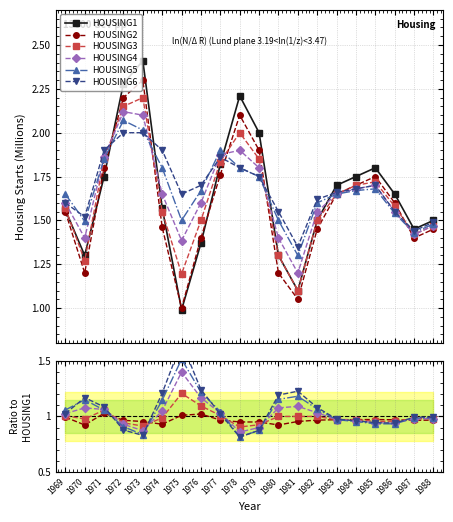

Which has a higher value, 1982 or 1983?

1983